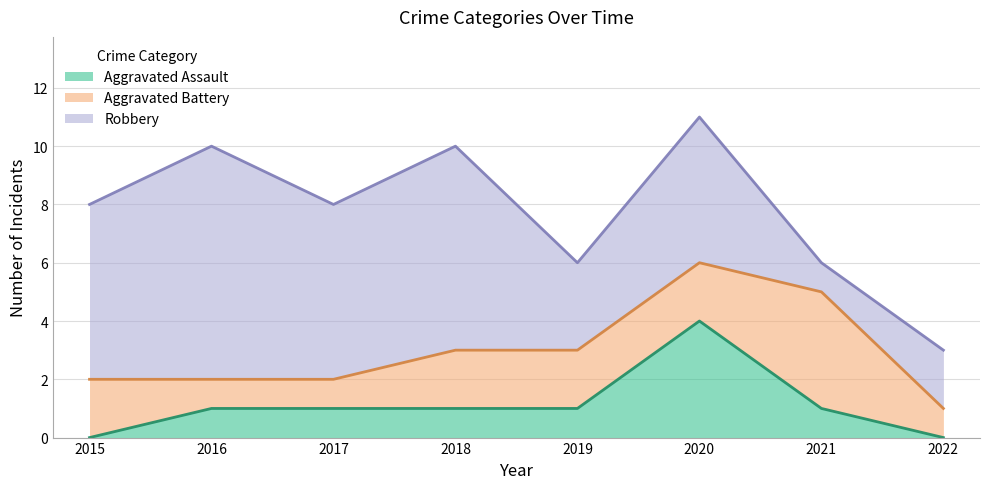

What are all the series names shown in the legend?

Aggravated Assault, Aggravated Battery, Robbery